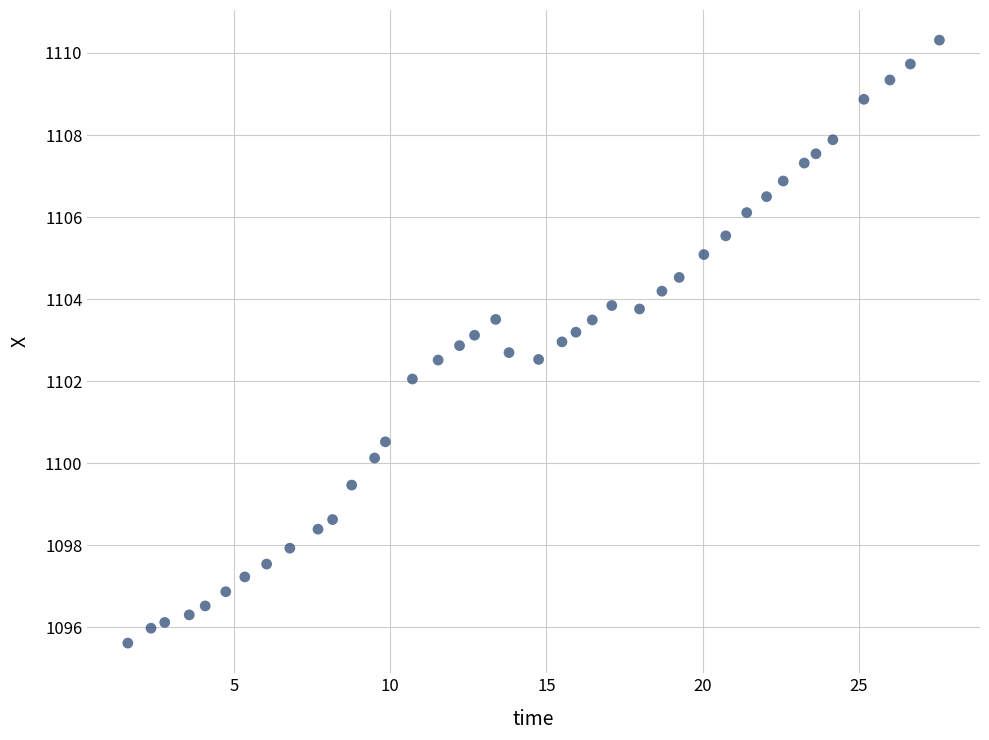

What is the range of Y values (max minus min)?

14.7